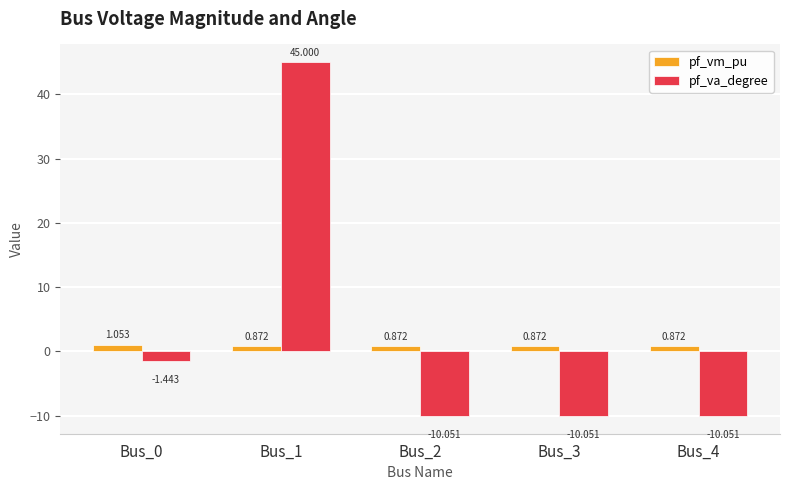

At how many categories does at least one series exceed 9?

1